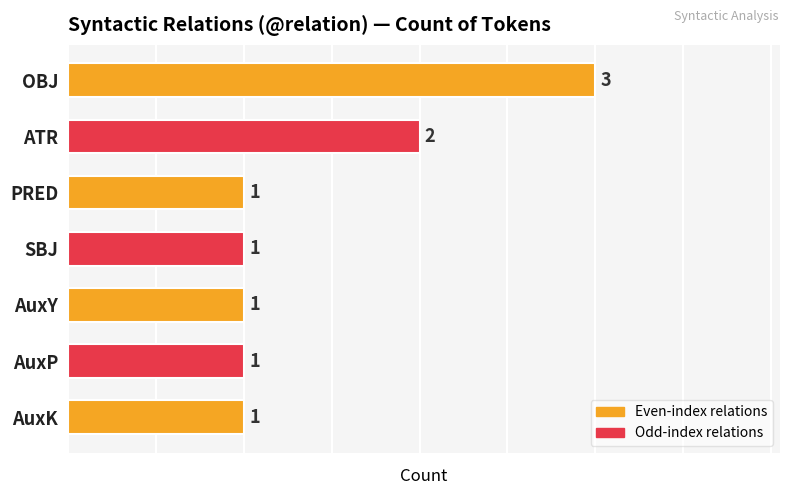

Is it true that the value at OBJ is 3?

True